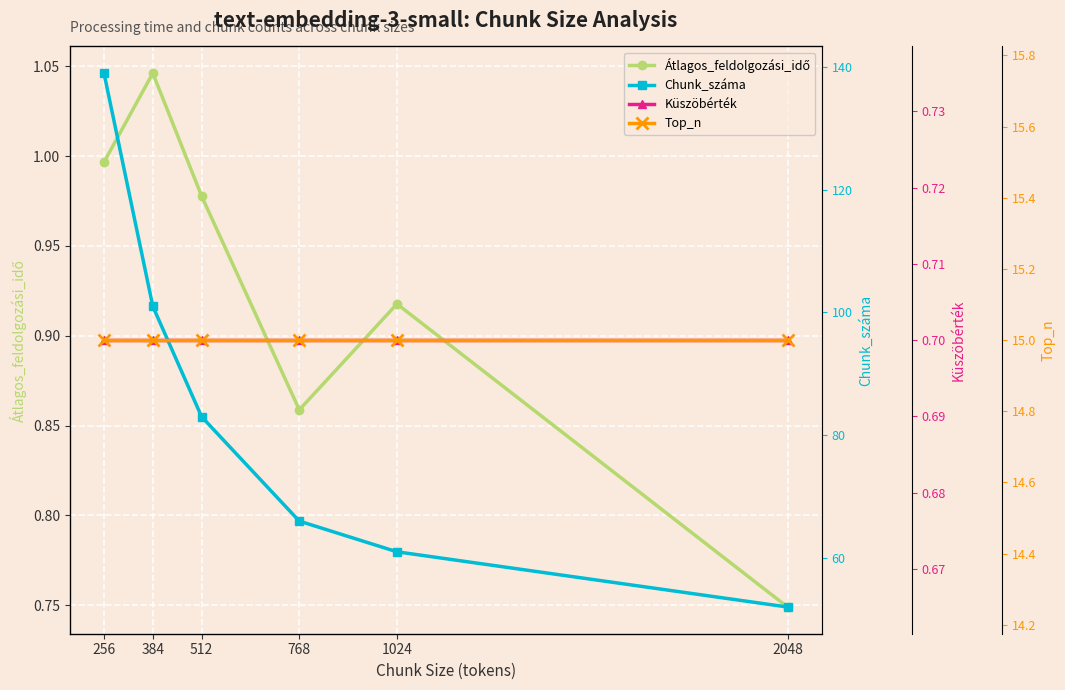

Which category has the highest value across all series?

256